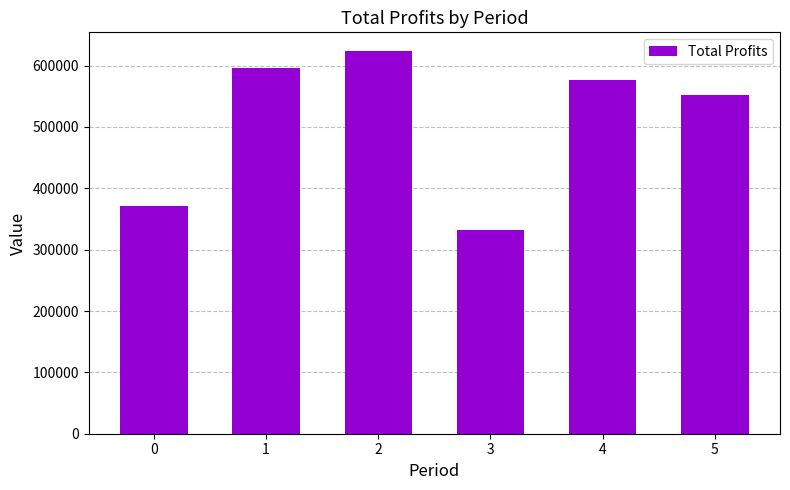

True or false: the data shows 133352.1 at 2.

False